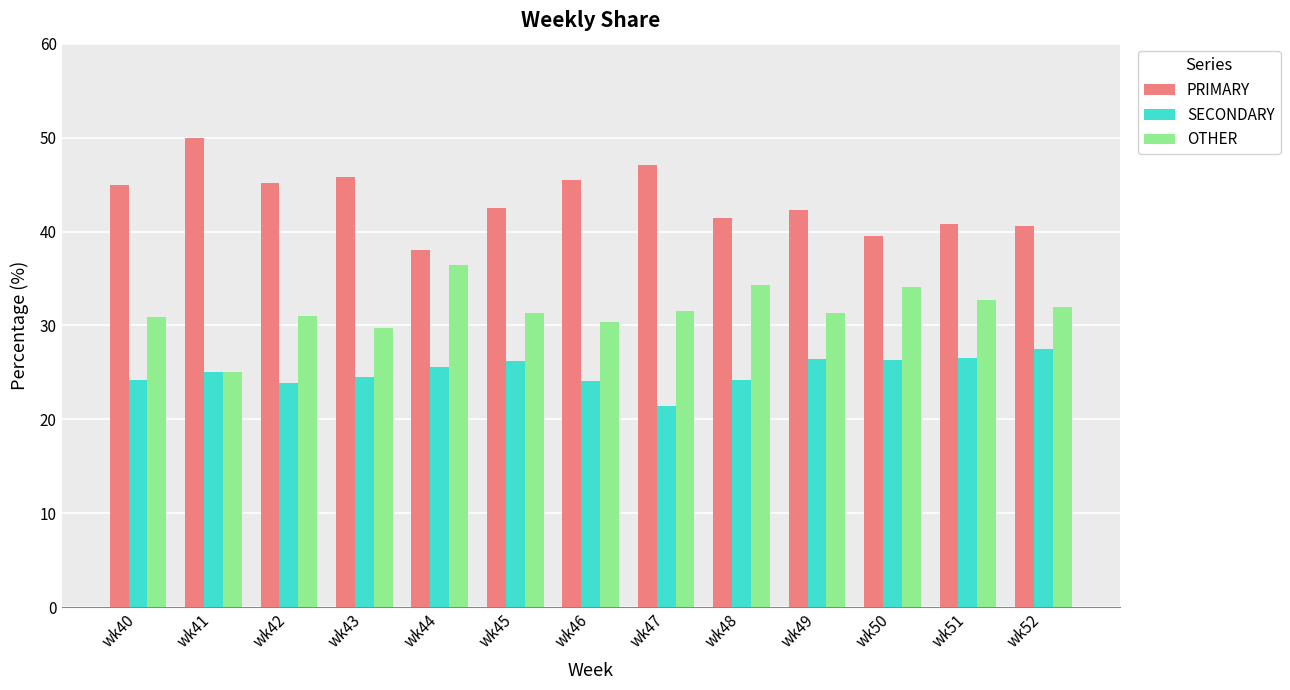

What is the difference between the OTHER values at wk47 and wk40?

0.6